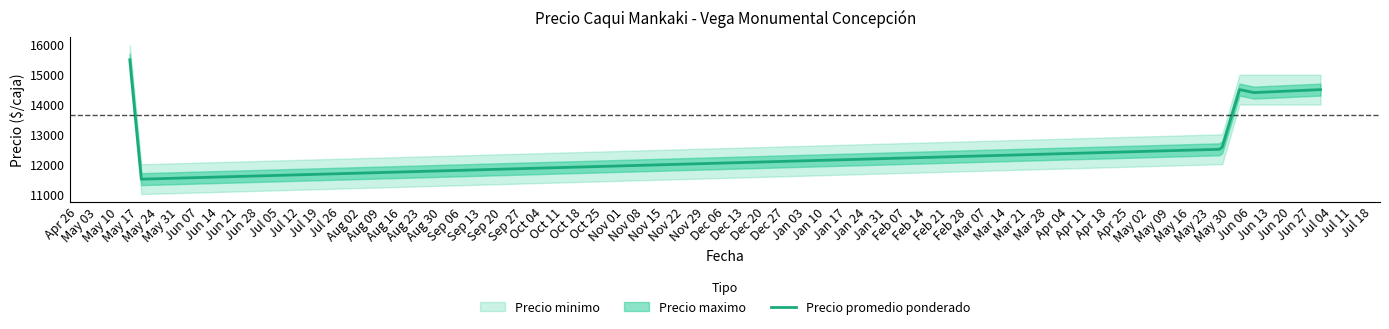

What is the maximum value for Precio promedio ponderado?

15500